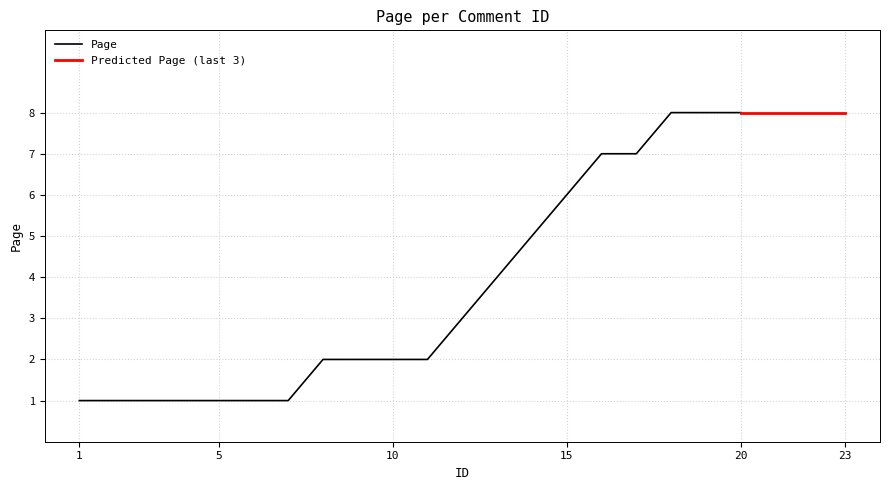

What is the value of the 4th point from the left?

1